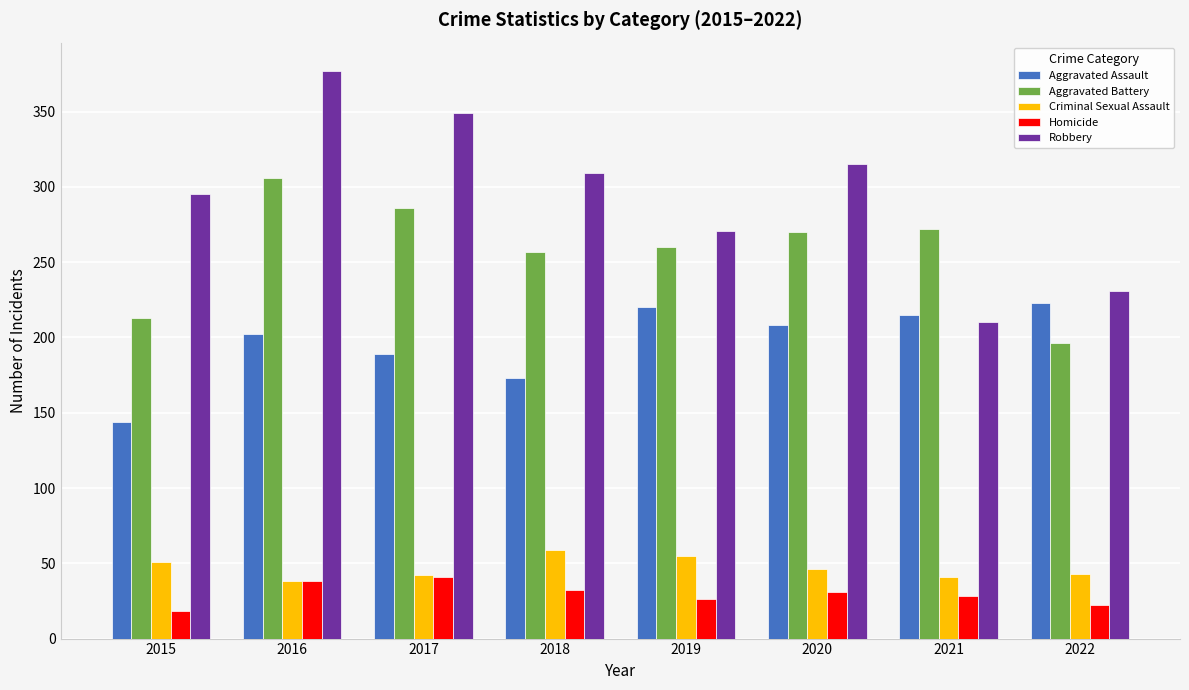

Where does the Homicide series first go above 31?

2016